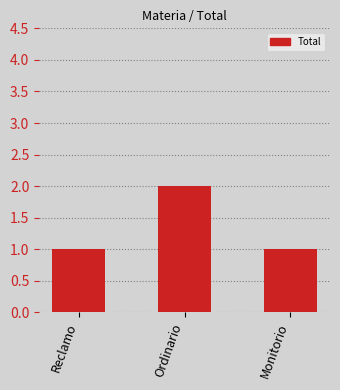

True or false: the data shows 1 at Monitorio.

True